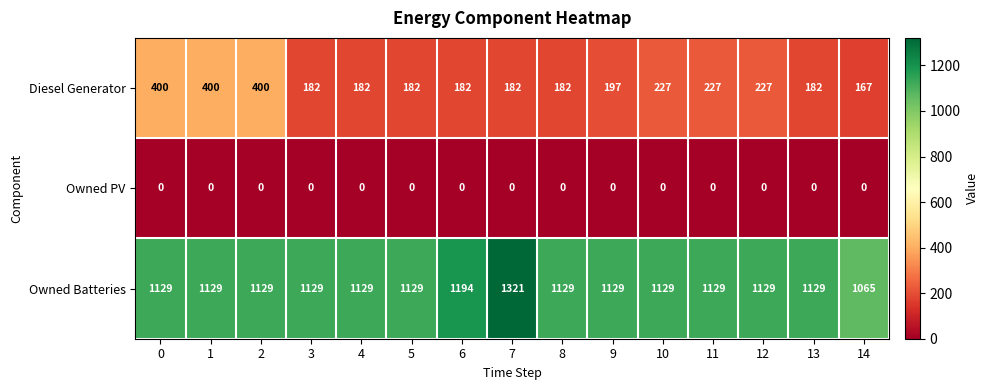

What is the difference between the maximum and second lowest values in the Owned Batteries series?

192